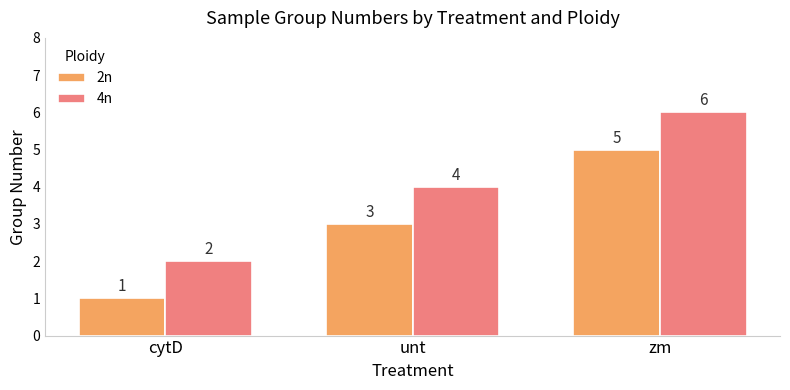

How many bars are there in each group?

2